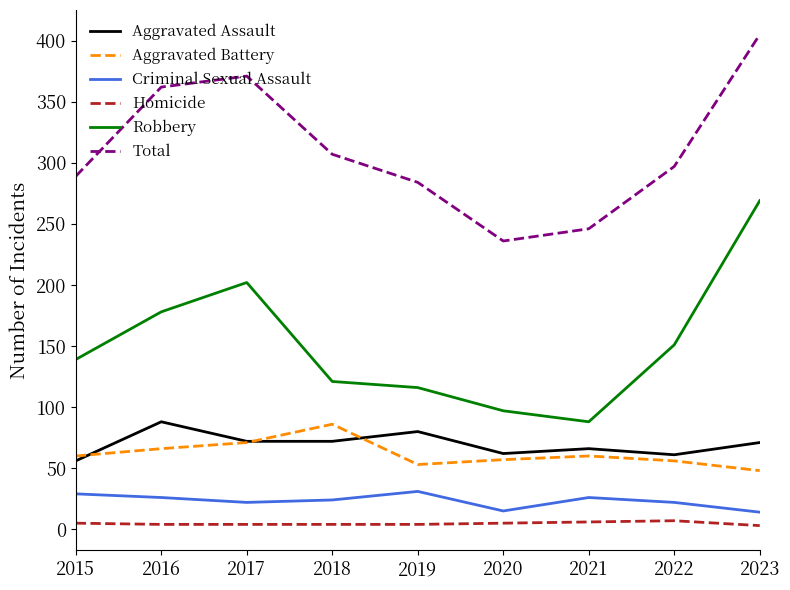

At 2019, list the series in order from largest to smallest.

Total, Robbery, Aggravated Assault, Aggravated Battery, Criminal Sexual Assault, Homicide